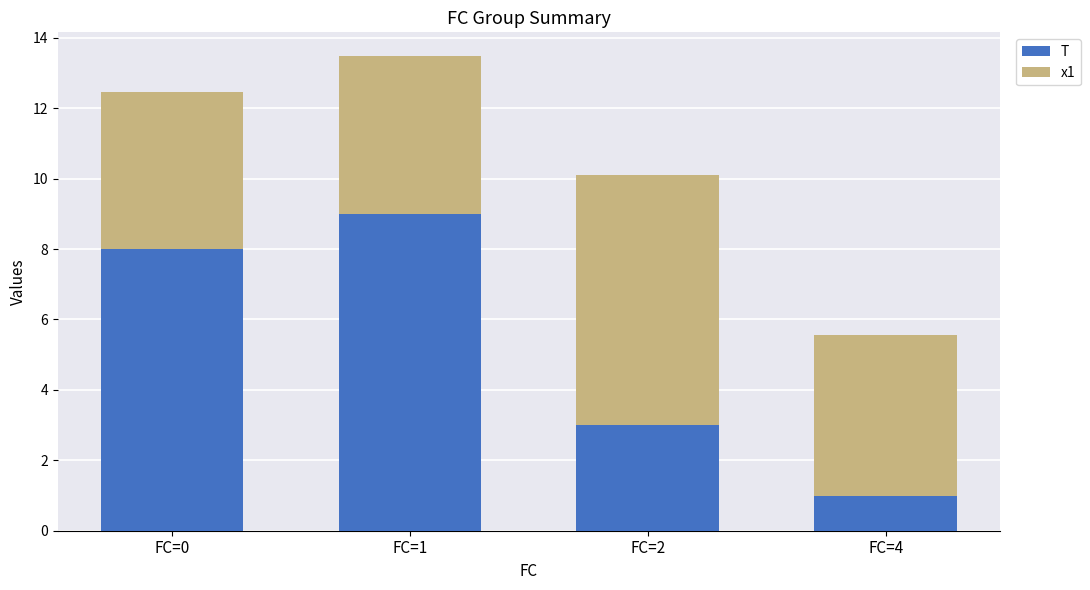

At which category is the sum across all series the highest?

FC=1